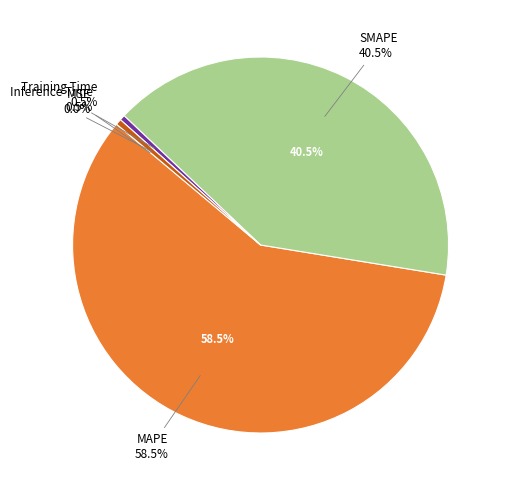

Do Training Time and MSE together represent more than half of the pie?

No